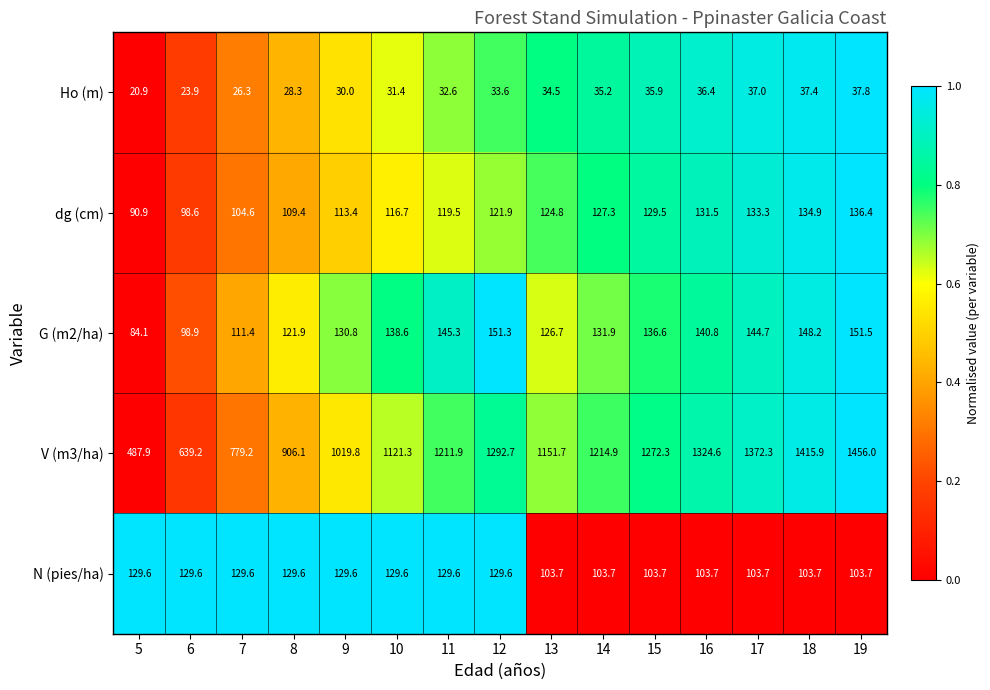

The value of V (m3/ha) at 14 is 1214.9. True or false?

True